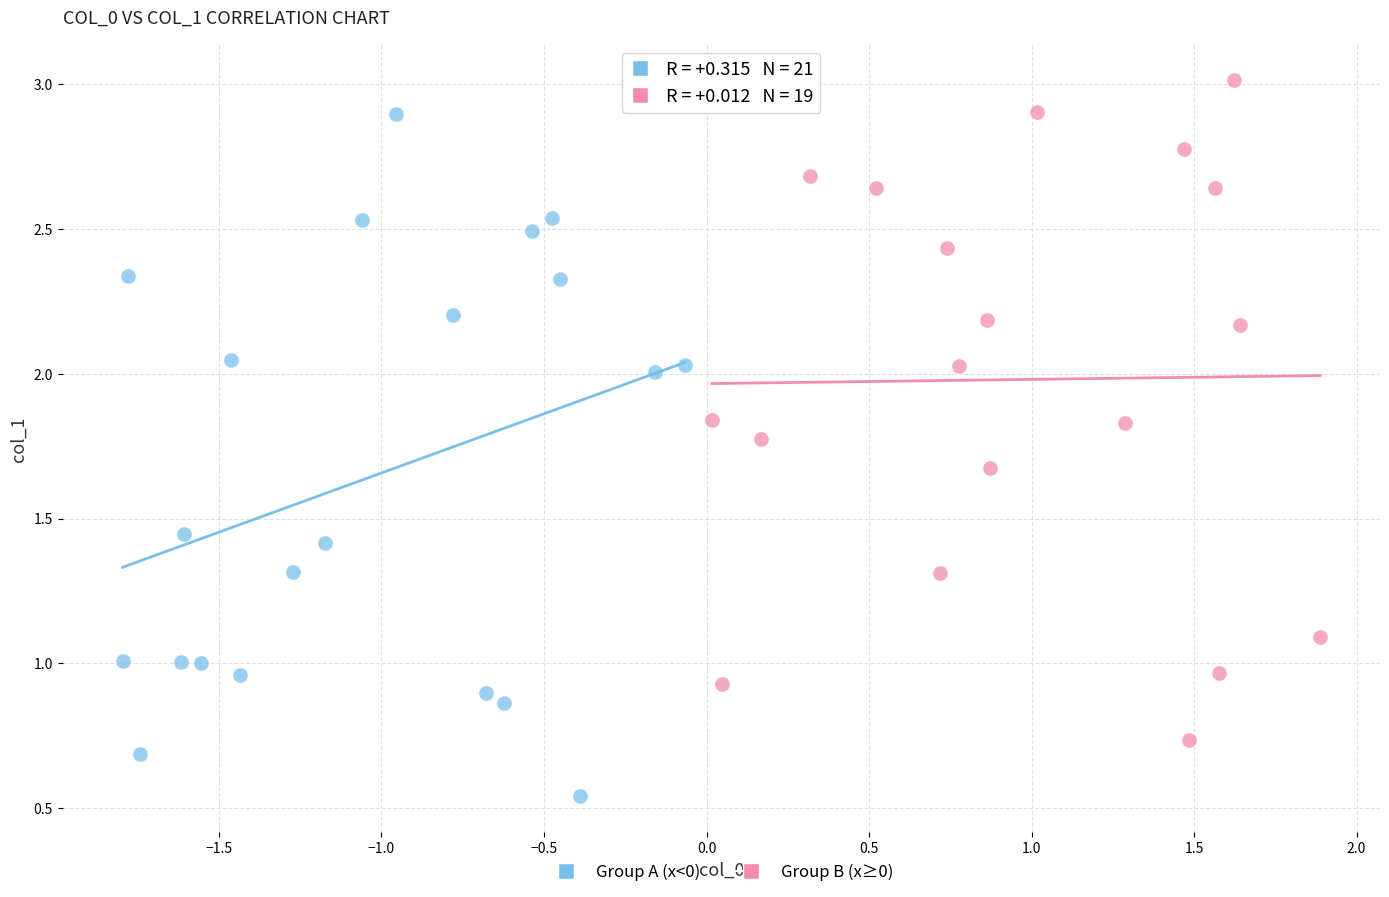

Which series contains the highest Y value?

Group B (x≥0)